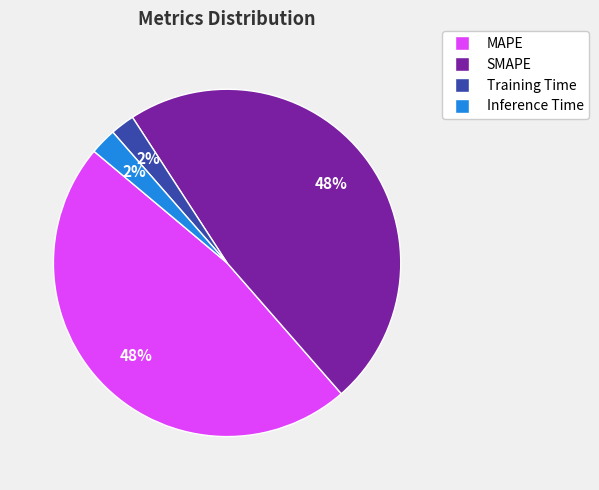

The Inference Time slice represents 2% of the pie. True or false?

True